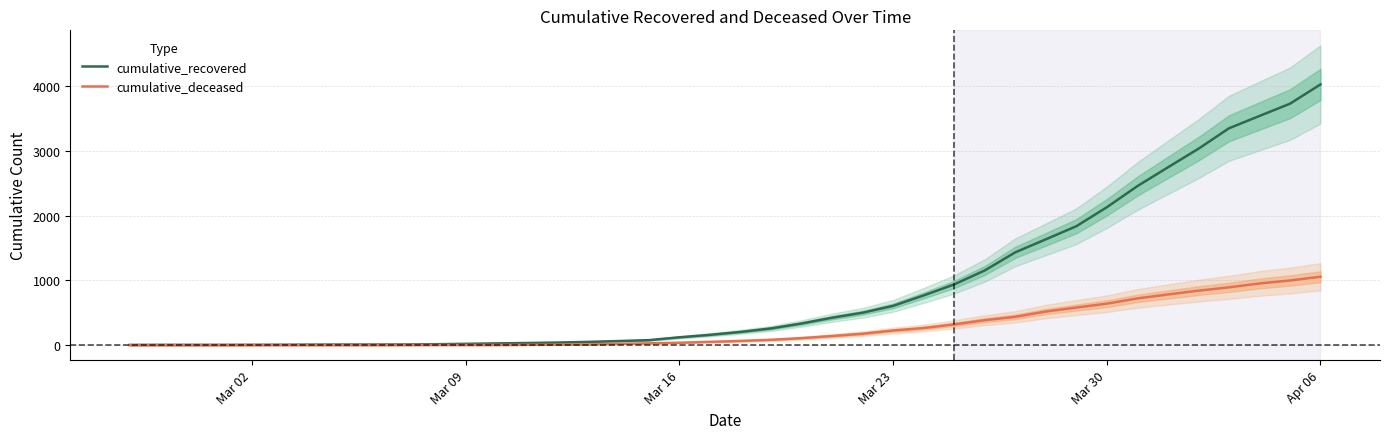

What is the average value of the cumulative_recovered series?

894